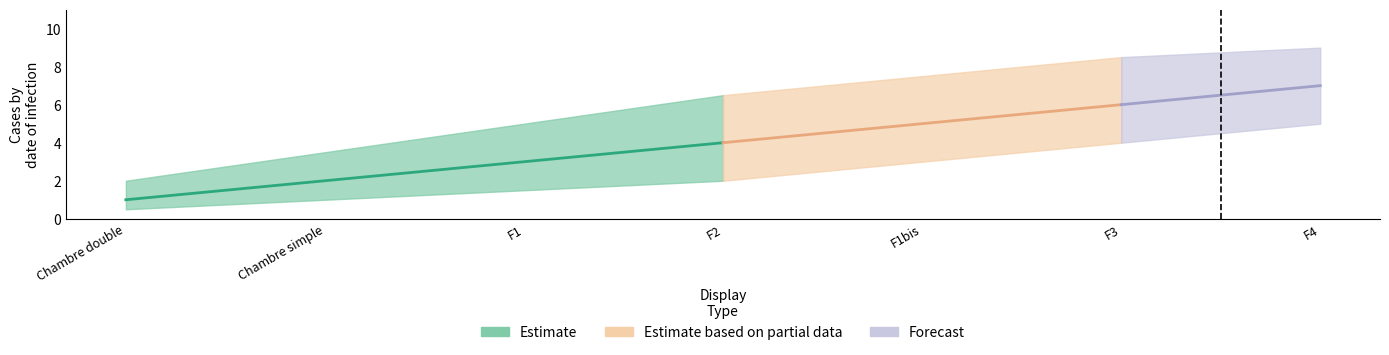

True or false: the data shows 4 at F1.

False